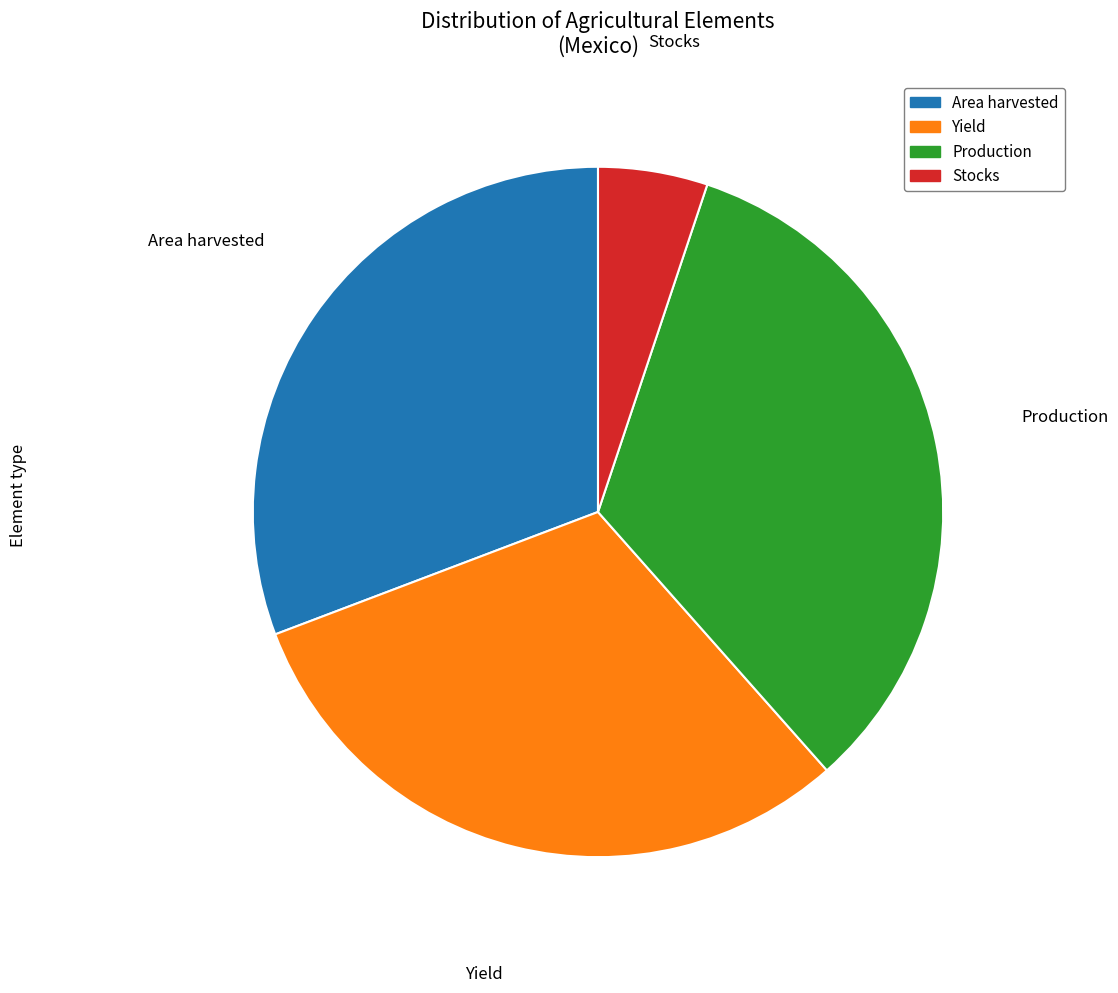

Is the sum of Stocks and Production greater than half?

No